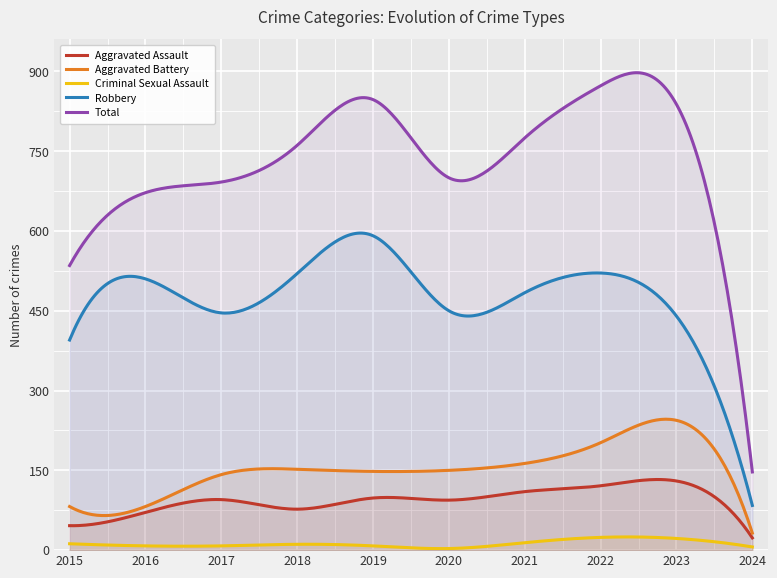

Which series has the largest range (max minus min)?

Total